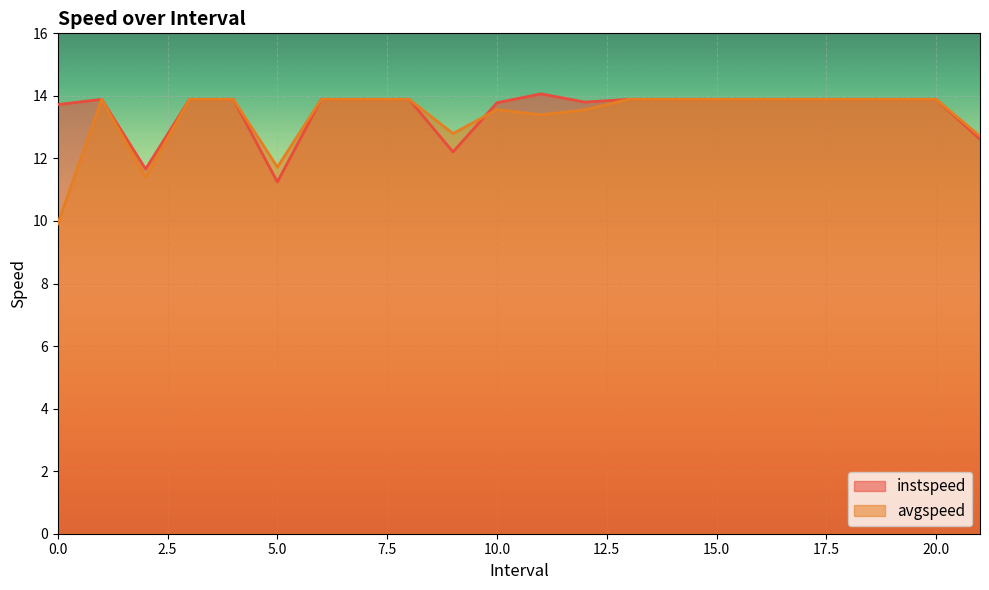

What is the label of the 2nd point from the left?

1.0